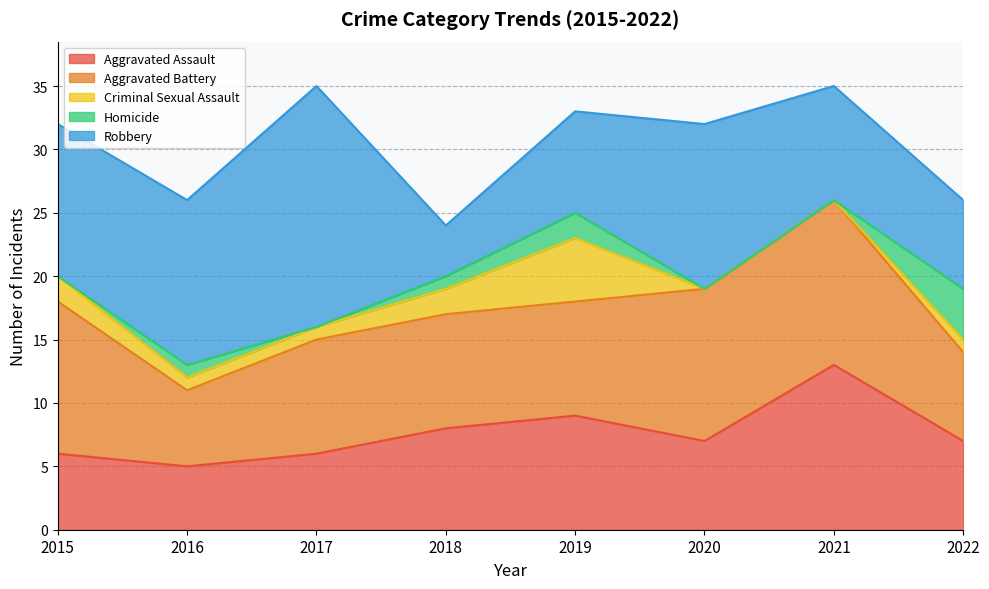

True or false: Aggravated Battery and Criminal Sexual Assault cross at least once.

False